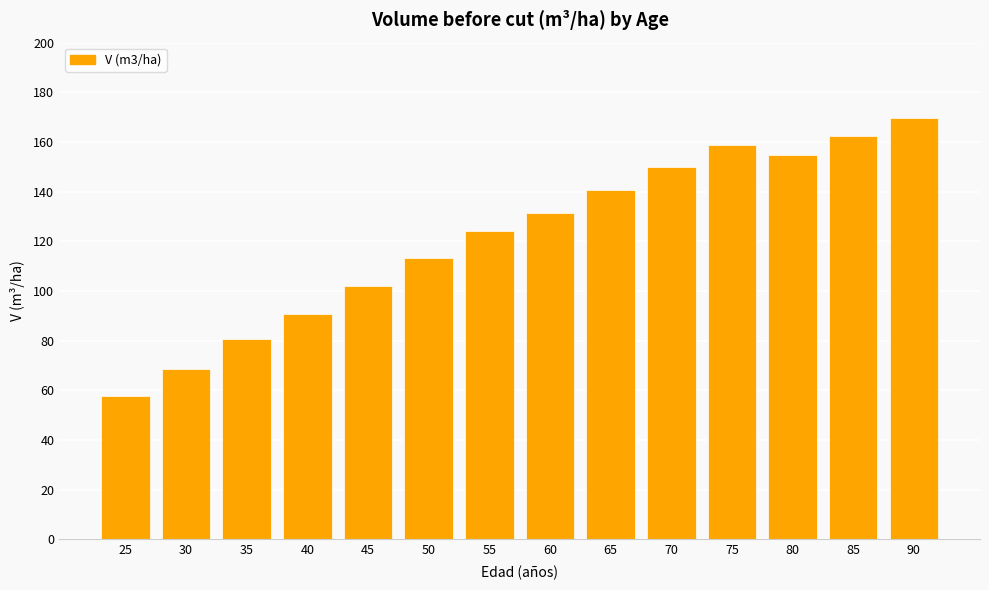

At which category does the chart reach its peak across all series?

90